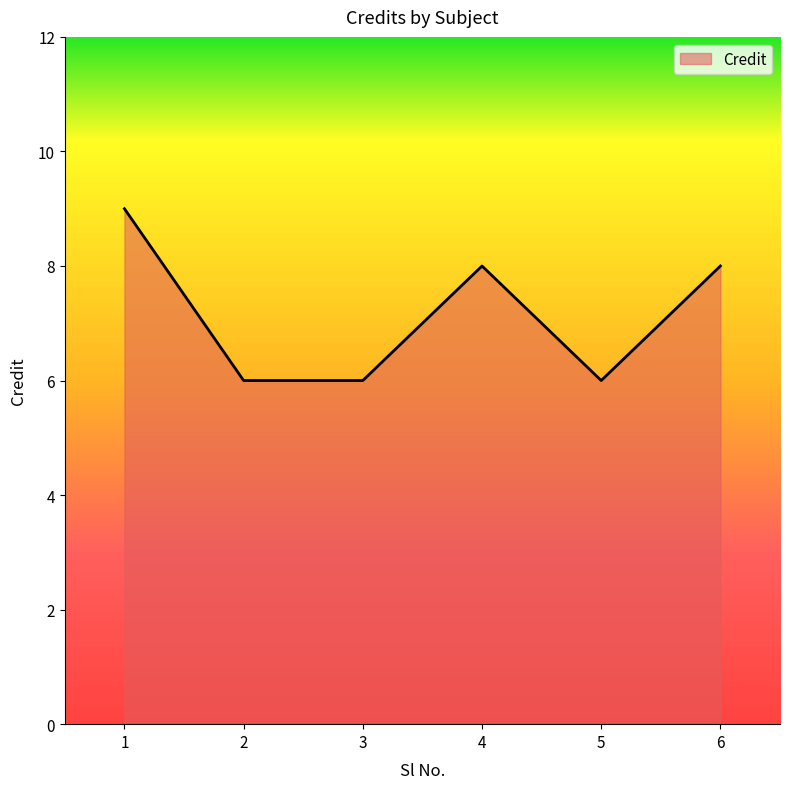

How many series are shown in this chart?

1